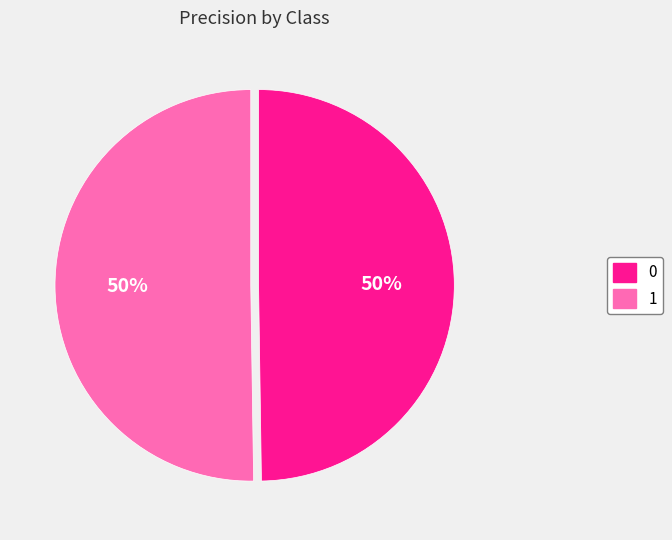

To the nearest percent, what is the combined percentage of 1 and 0?

100%